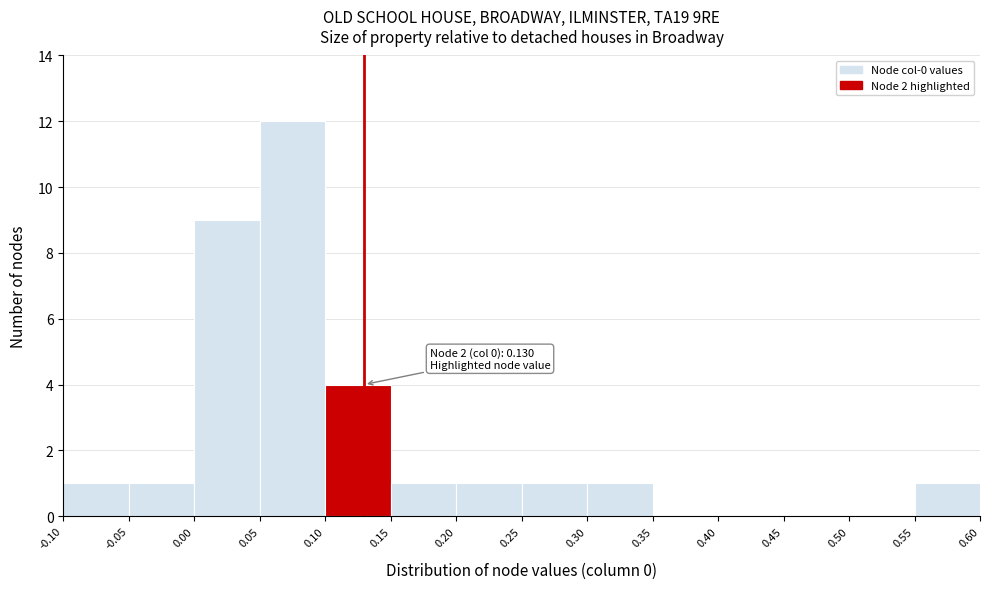

Over which range of the x-axis is the bar tallest?

0.05 to 0.10